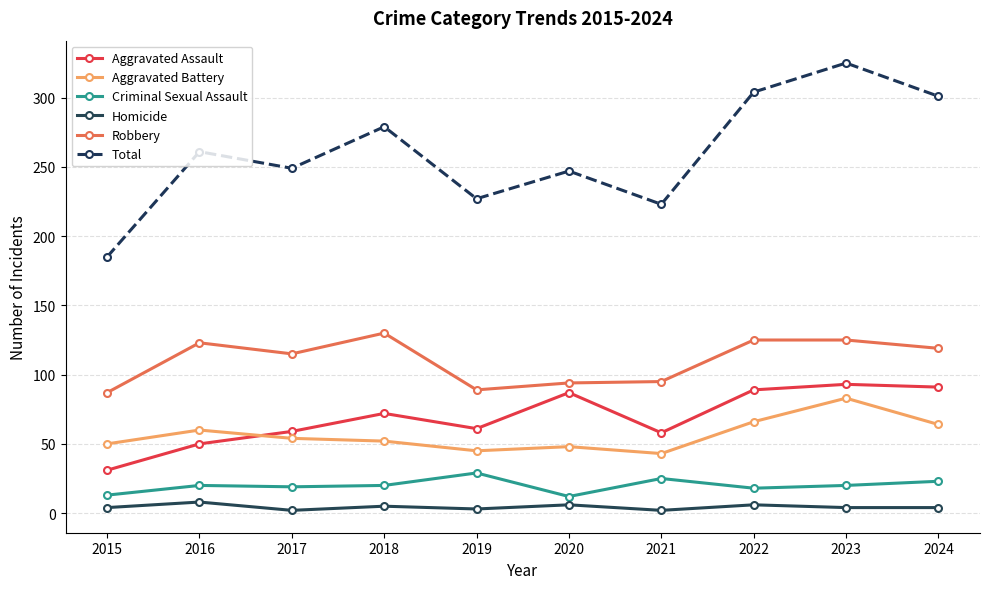

How many values in the Aggravated Battery series are below 54?

5